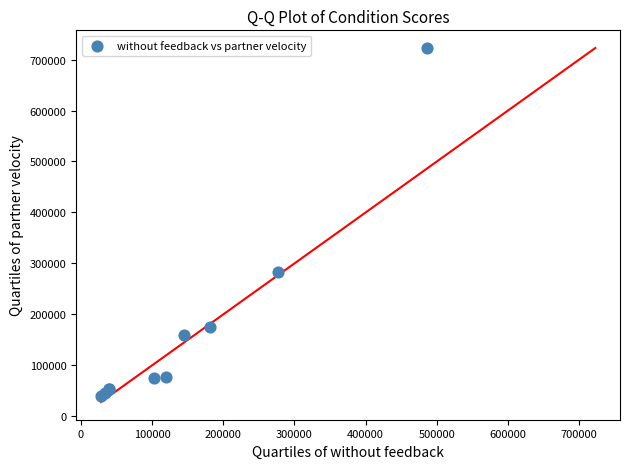

What Y value in the scatter plot is closest to 380814?

283320.2